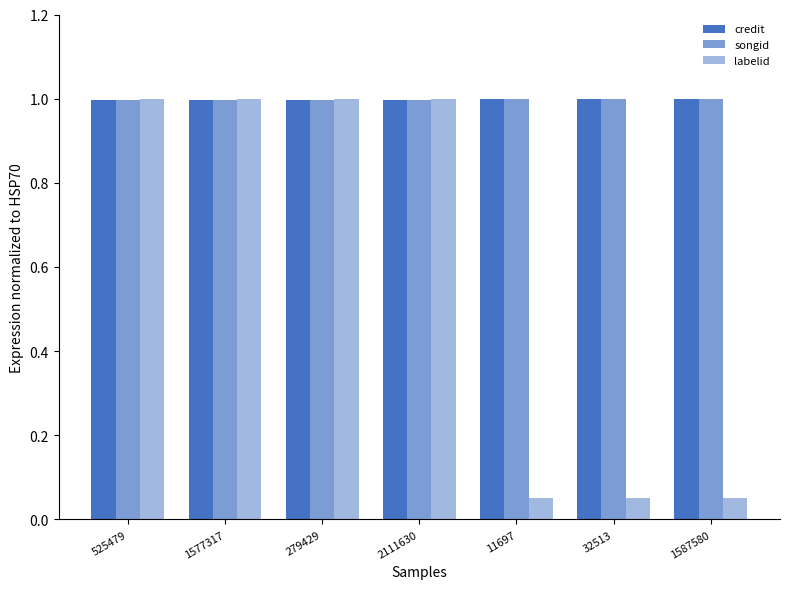

Reading left to right, what are all the values shown in this chart?

credit: 1.0	1.0	1.0	1.0	1.0	1.0	1.0
songid: 1.0	1.0	1.0	1.0	1.0	1.0	1.0
labelid: 1.0	1.0	1.0	1.0	0.1	0.1	0.1